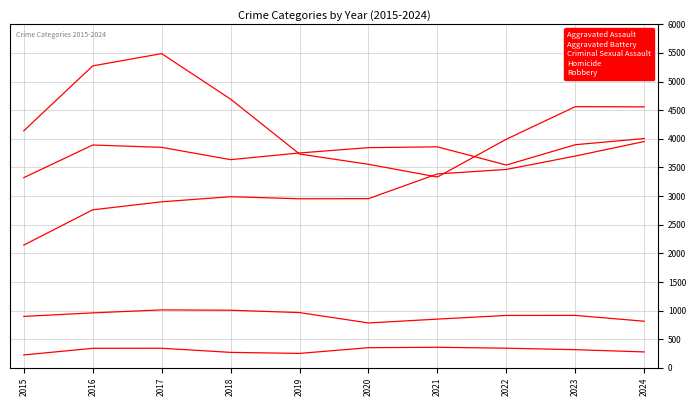

Between which two adjacent categories do Robbery and Aggravated Battery first intersect?

2018 and 2019